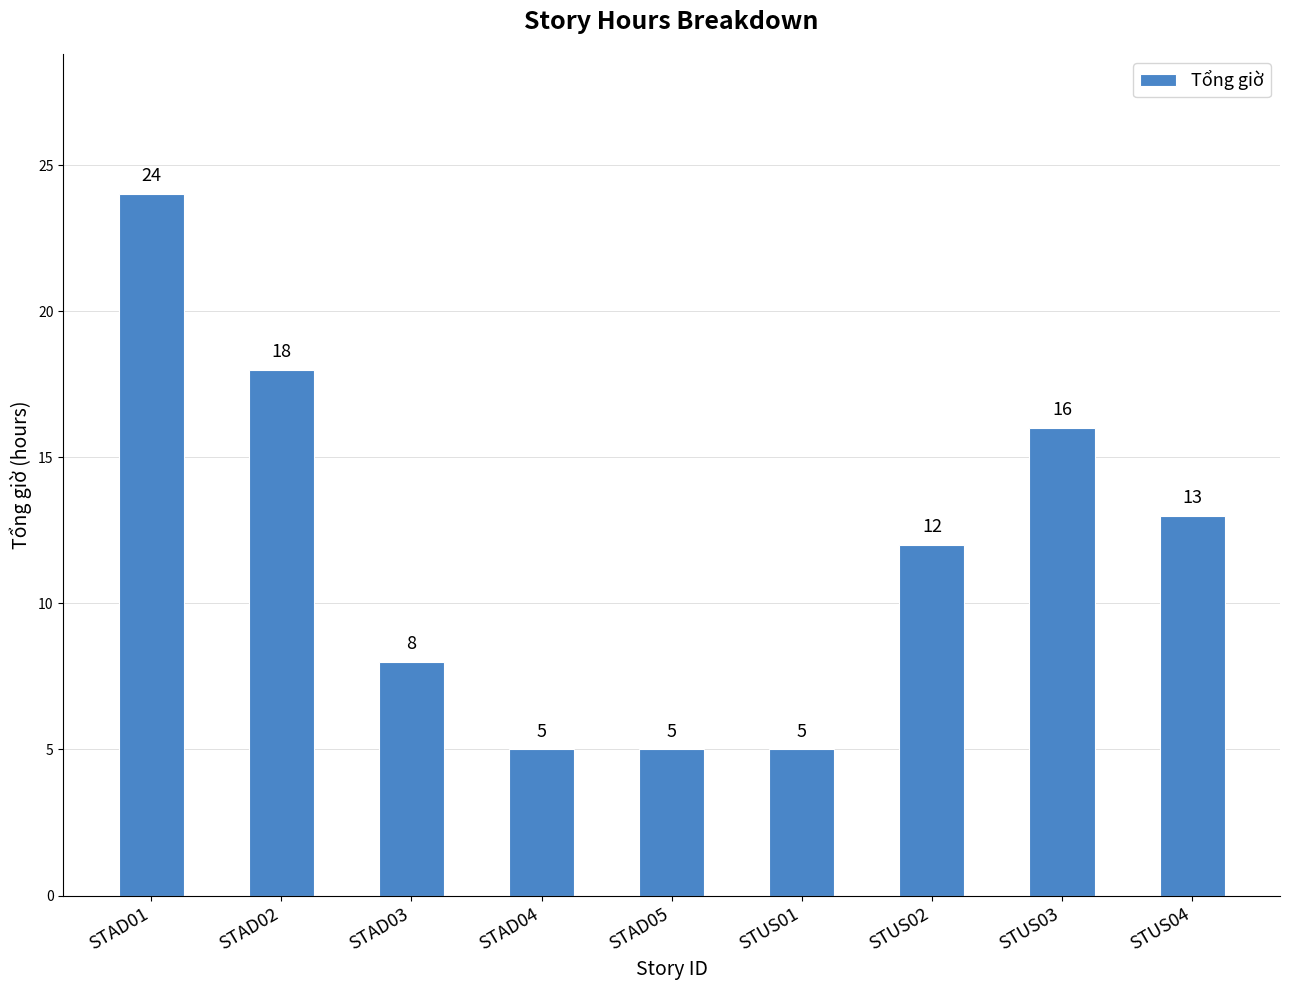

Does the chart contain stacked bars?

No